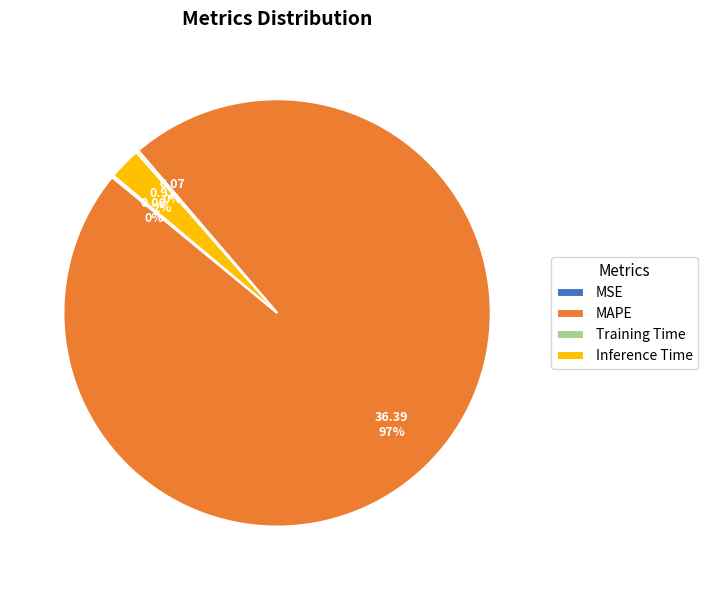

To the nearest percent, what is the average slice percentage?

25%